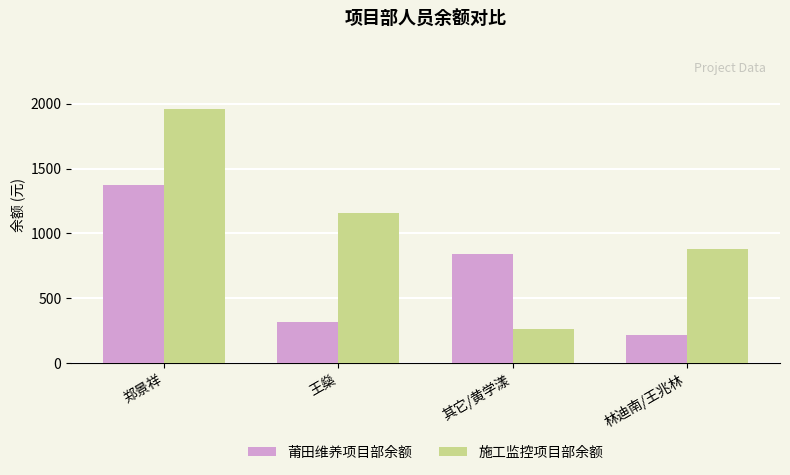

What is the total value across all series at 其它/黄学漾?

1105.2